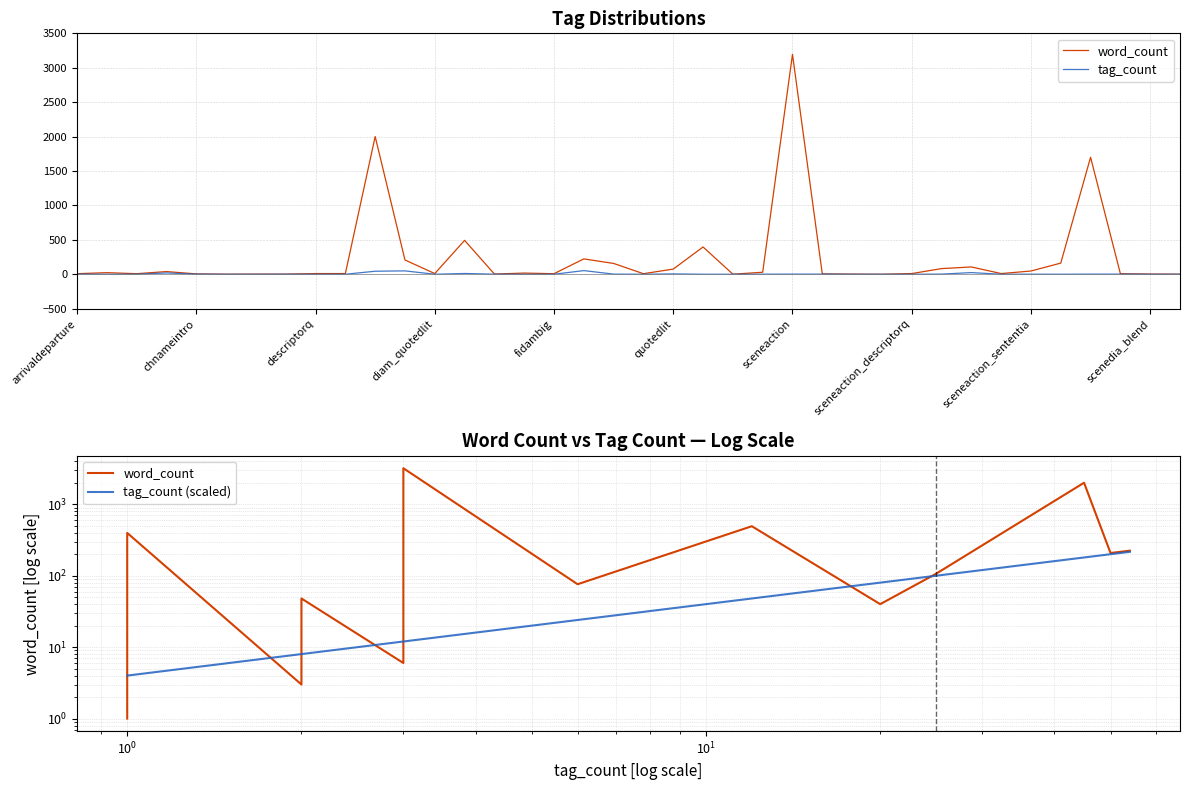

Where is the first local maximum for word_count?

17